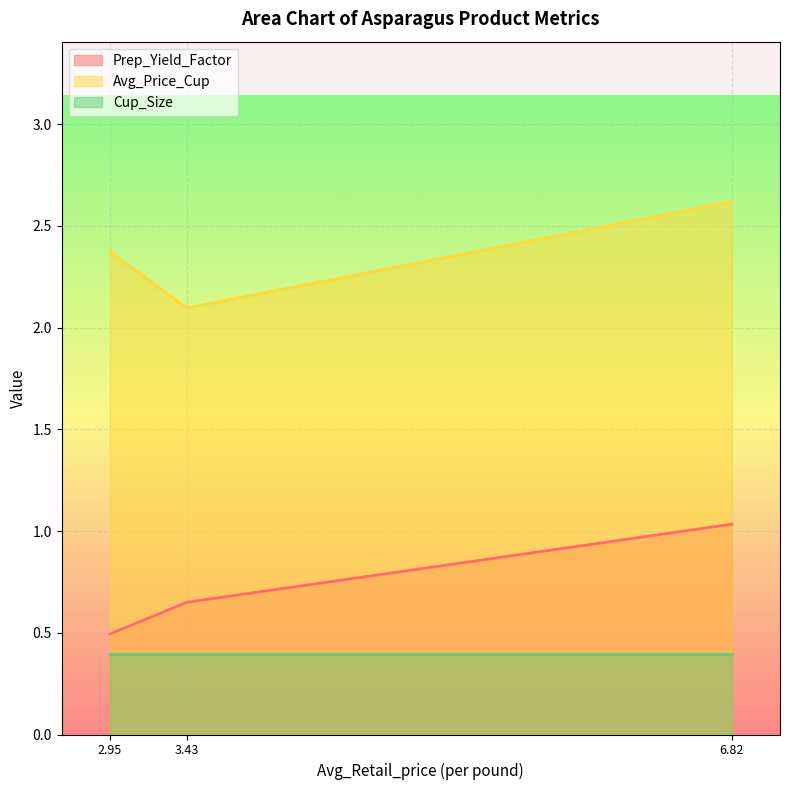

The Avg_Price_Cup series shows 2.6 at 6.82. True or false?

True